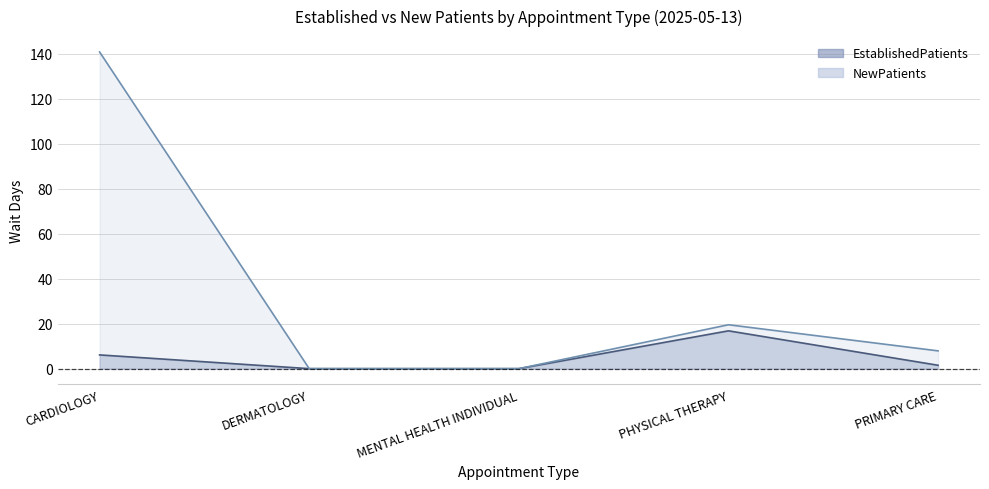

What is the value of the EstablishedPatients point at the 1st from the left?

6.1